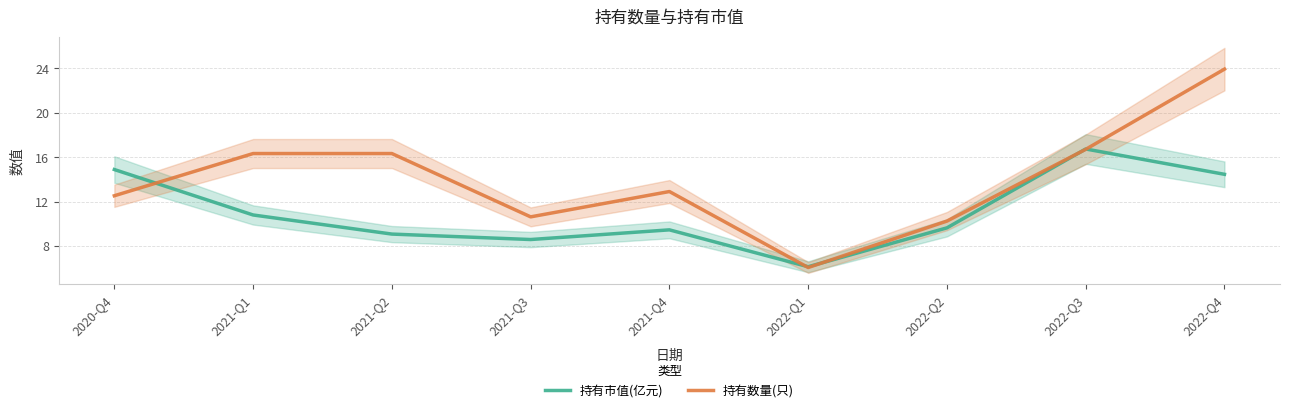

Is the value of 持有数量(只) at 2021-Q3 greater than the value of 持有市值(亿元) at 2020-Q4?

No